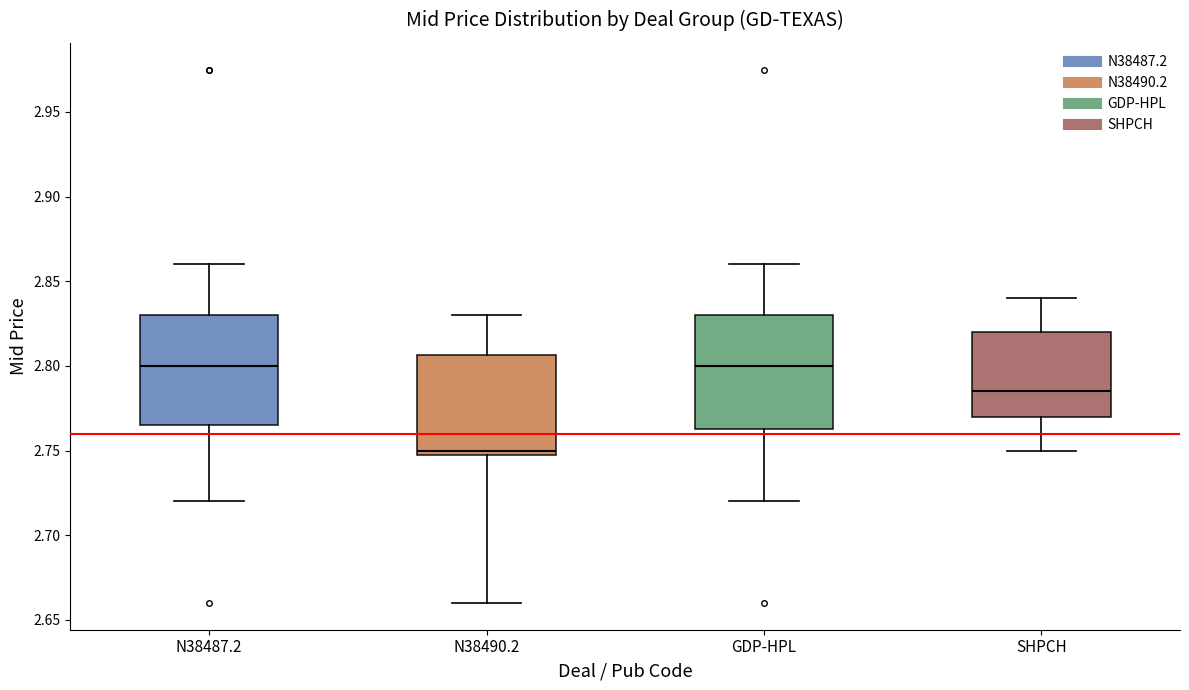

Where does the lower whisker of the box for N38490.2 end on the y-axis? The values are not printed on the chart, so give them approximately, as read against the axis.

2.660